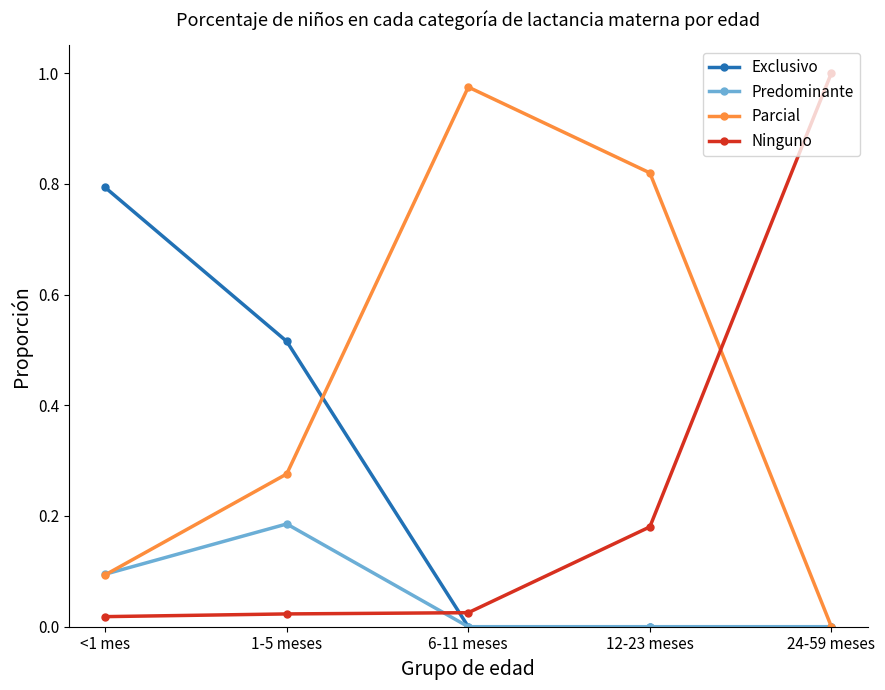

How many interior local peaks does the Parcial series have?

1